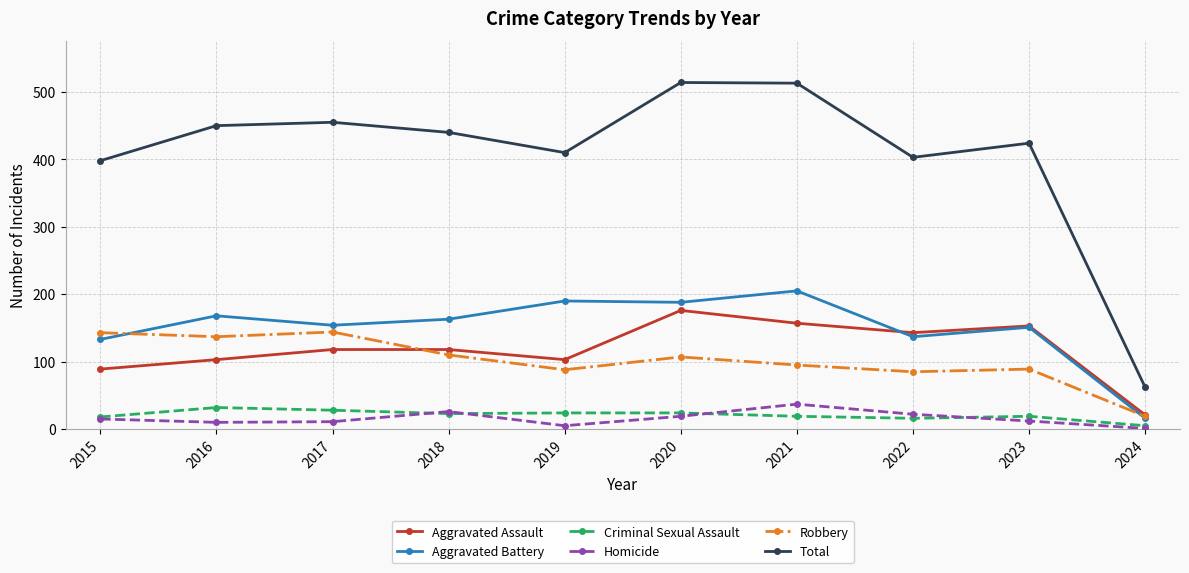

What is the average value of the Aggravated Assault series?

118